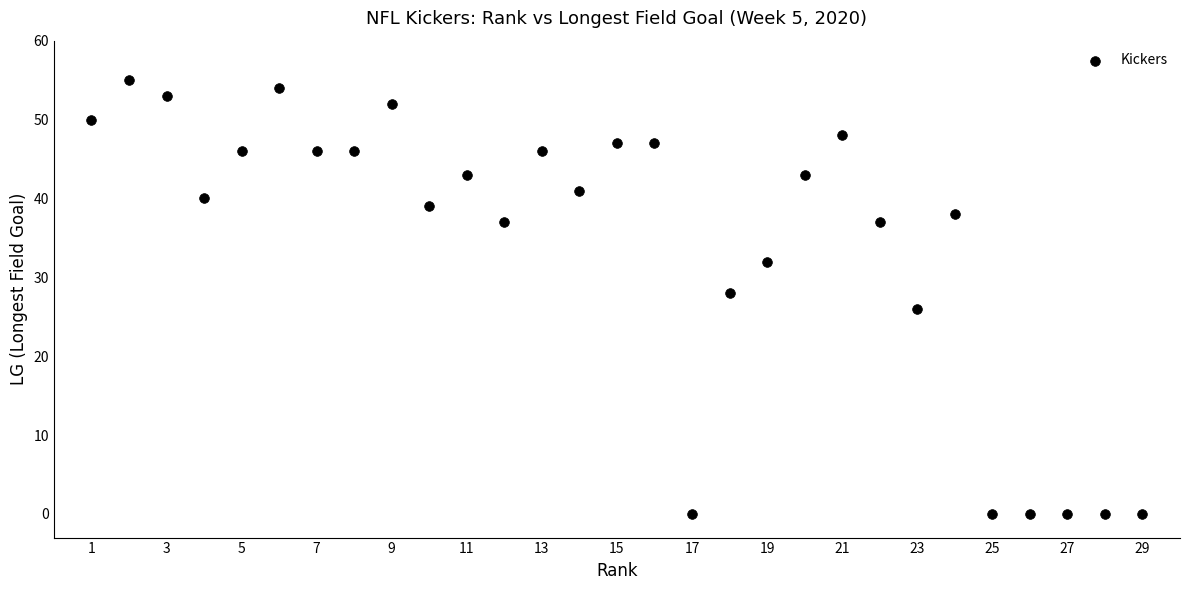

What is the range of X values (max minus min)?

28